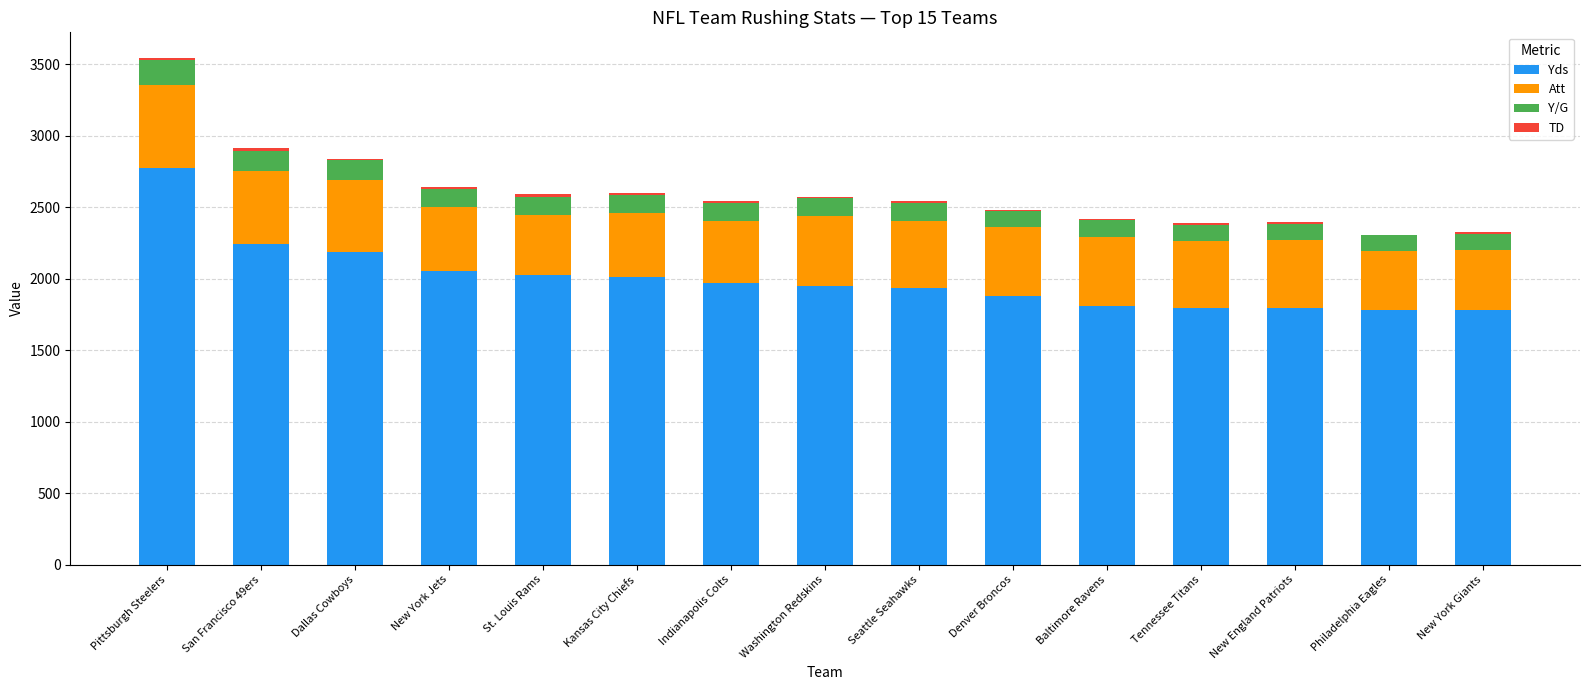

Are the bars grouped side by side (vs. stacked)?

No